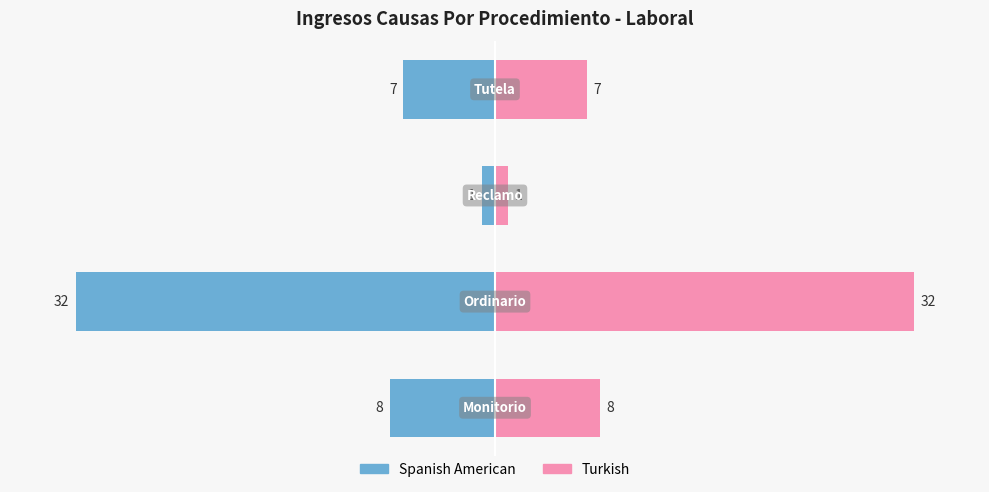

How many values in the Turkish series exceed 8?

1